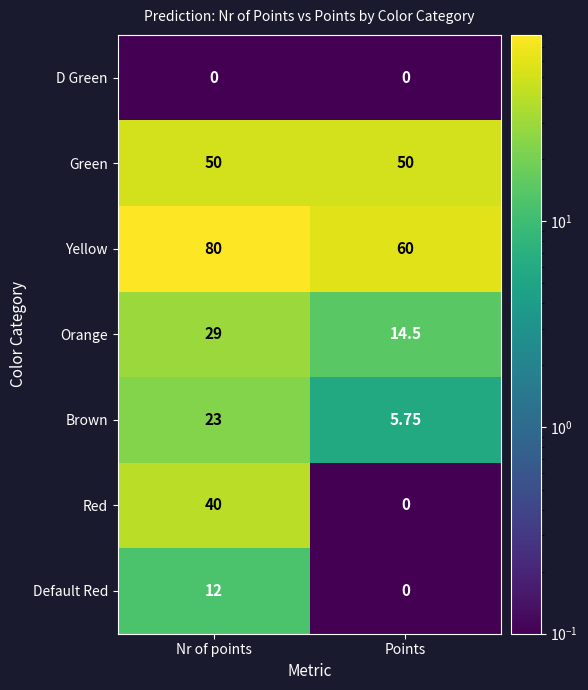

Which series has the largest total across all categories?

Yellow